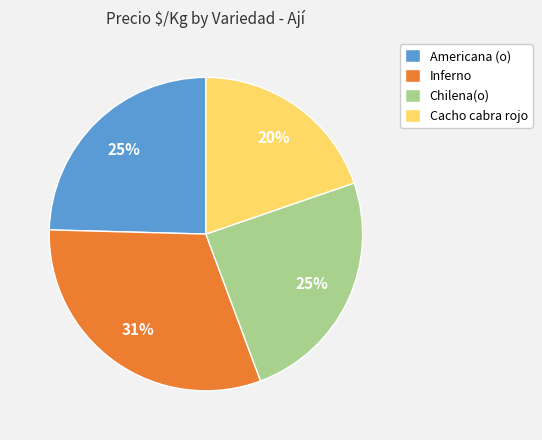

Between Cacho cabra rojo and Americana (o), which is larger?

Americana (o)